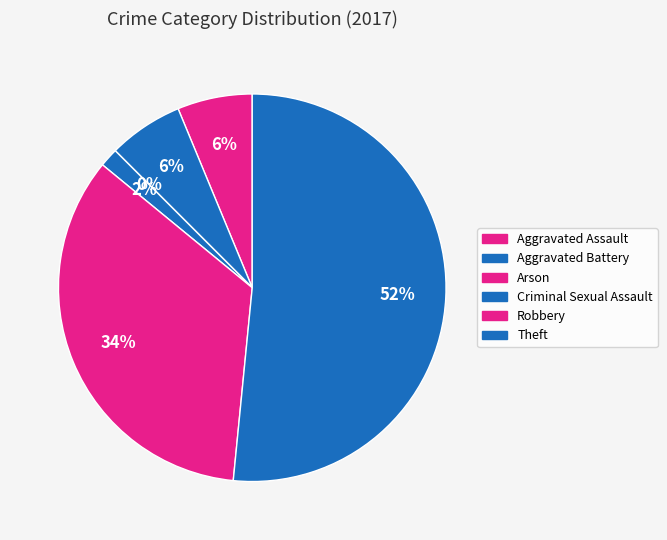

Rank the categories by value from lowest to highest.

Arson, Criminal Sexual Assault, Aggravated Assault, Aggravated Battery, Robbery, Theft